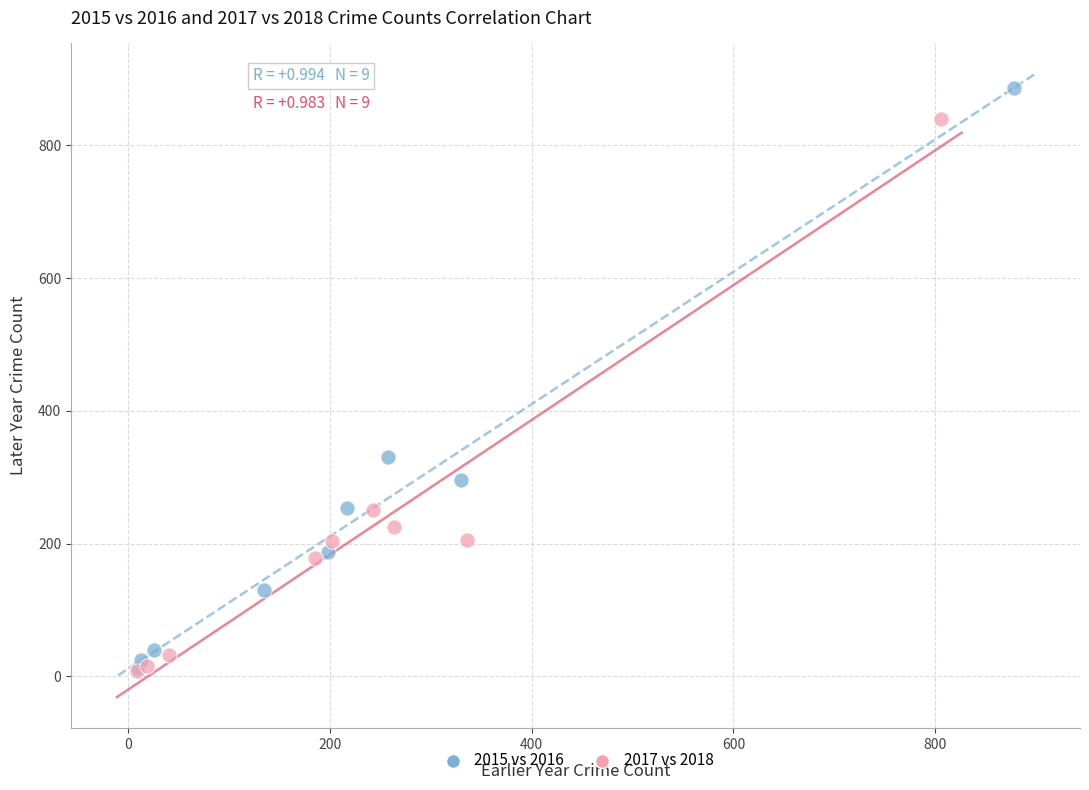

Which series reaches the maximum Y coordinate?

2015 vs 2016